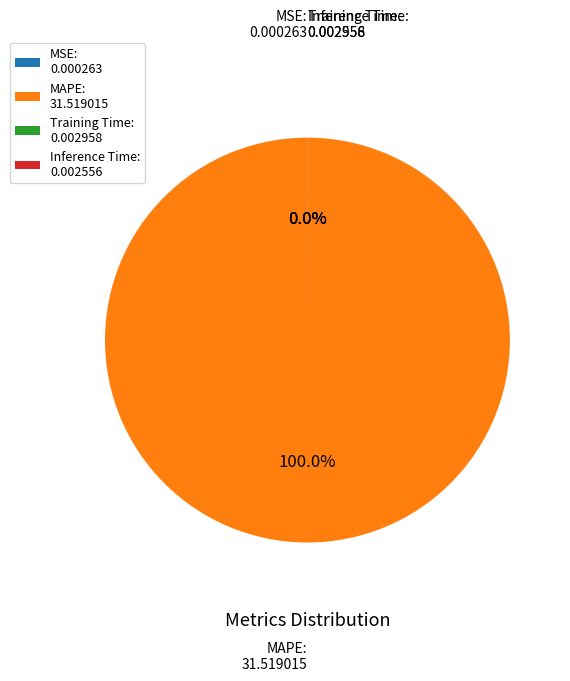

Does any single category account for the majority?

Yes